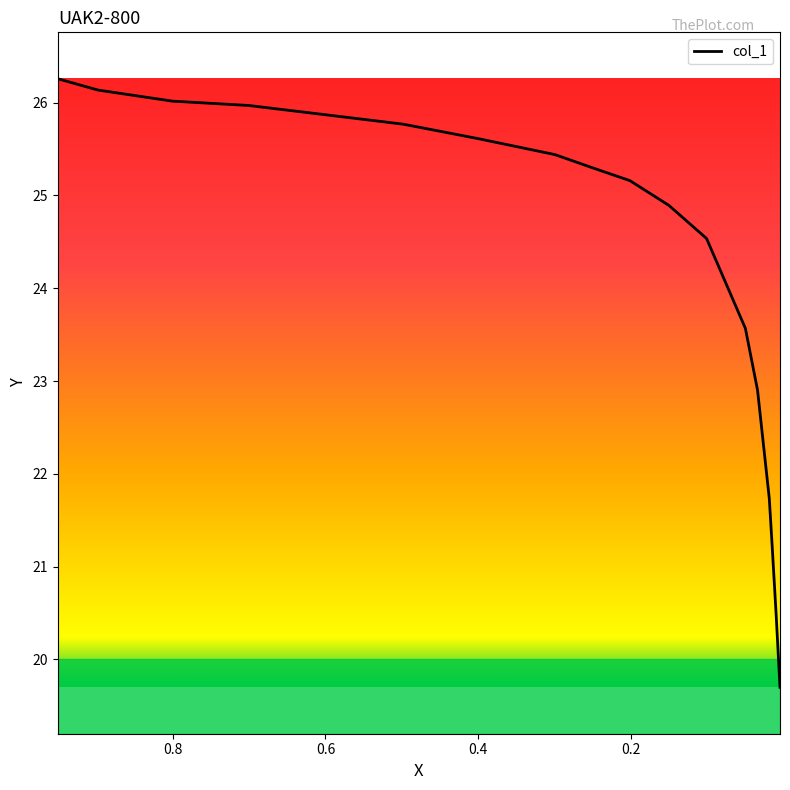

At which label is the value closest to 22?

0.0192